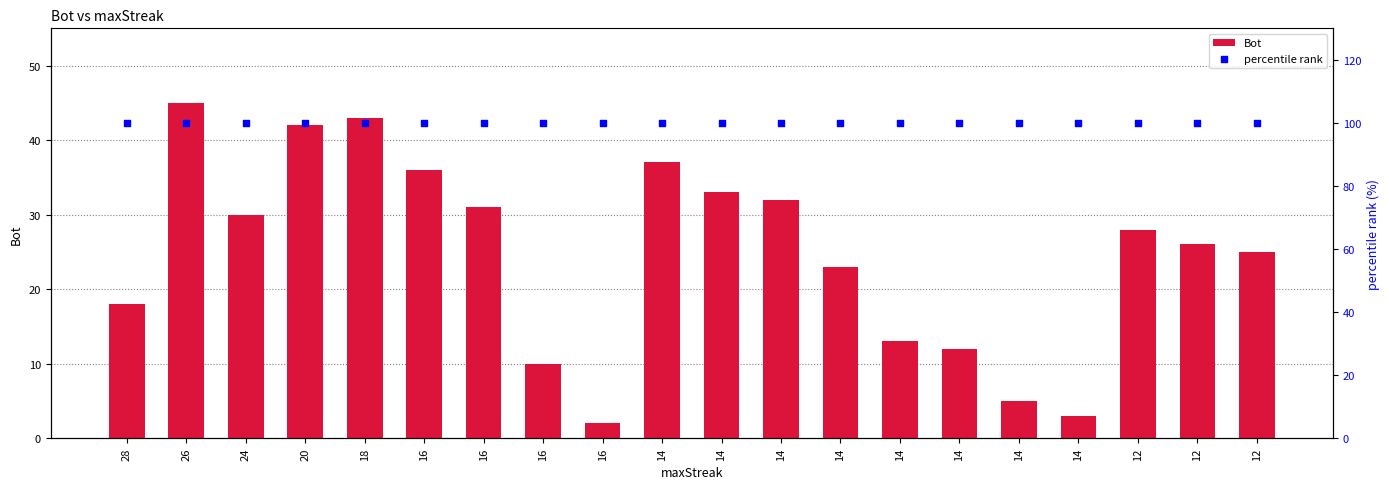

Is the value of percentile rank at 16 greater than the value of Bot at 18?

Yes